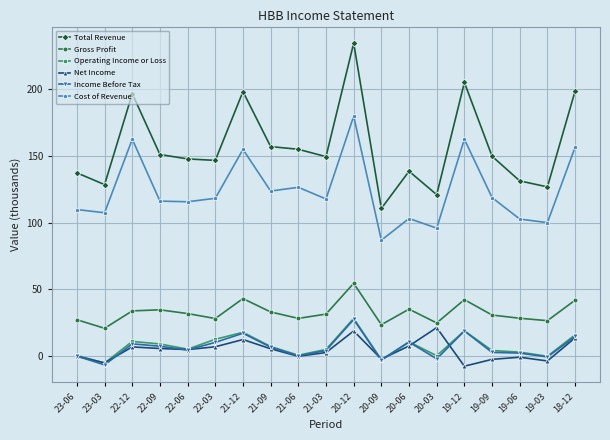

How many data points in Net Income are less than 5?

9